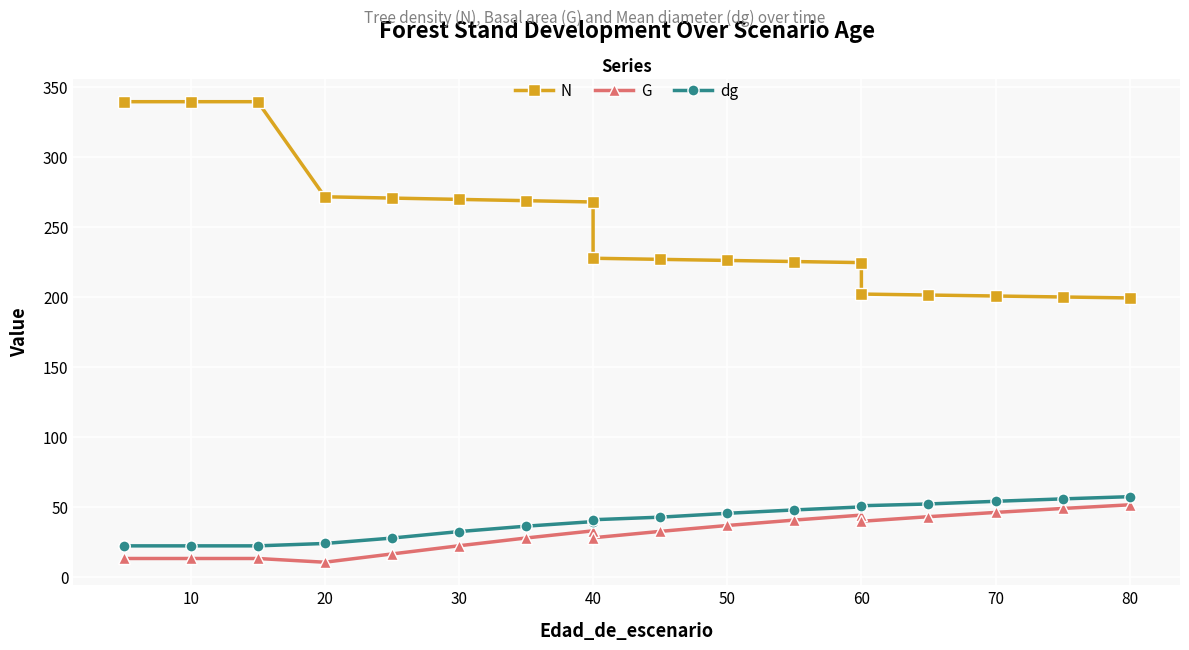

Count the number of categories in the chart.

19